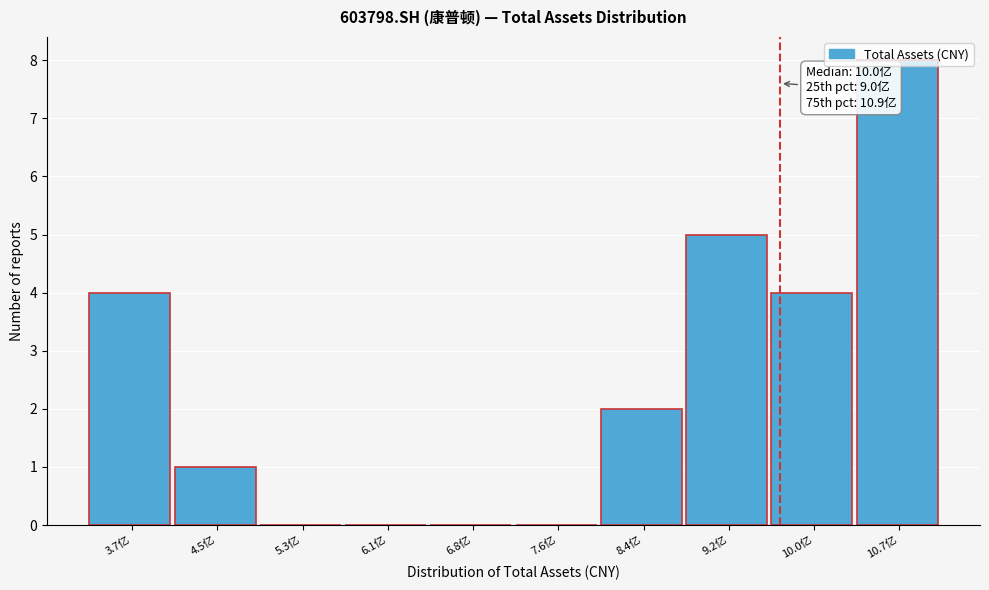

What is the sum of all values?

24